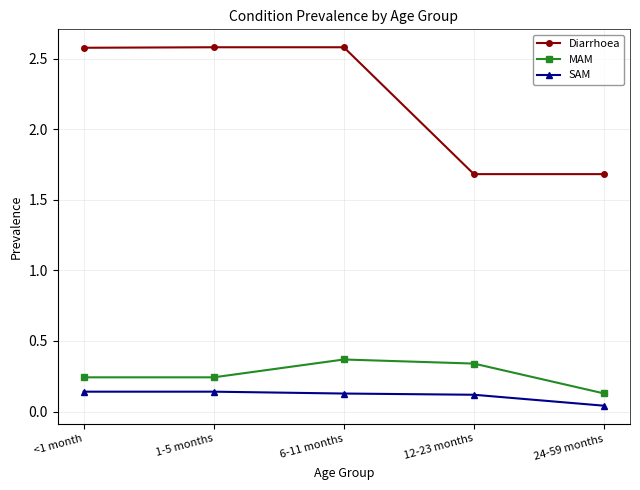

Rank the series by their maximum value, from lowest to highest.

SAM, MAM, Diarrhoea